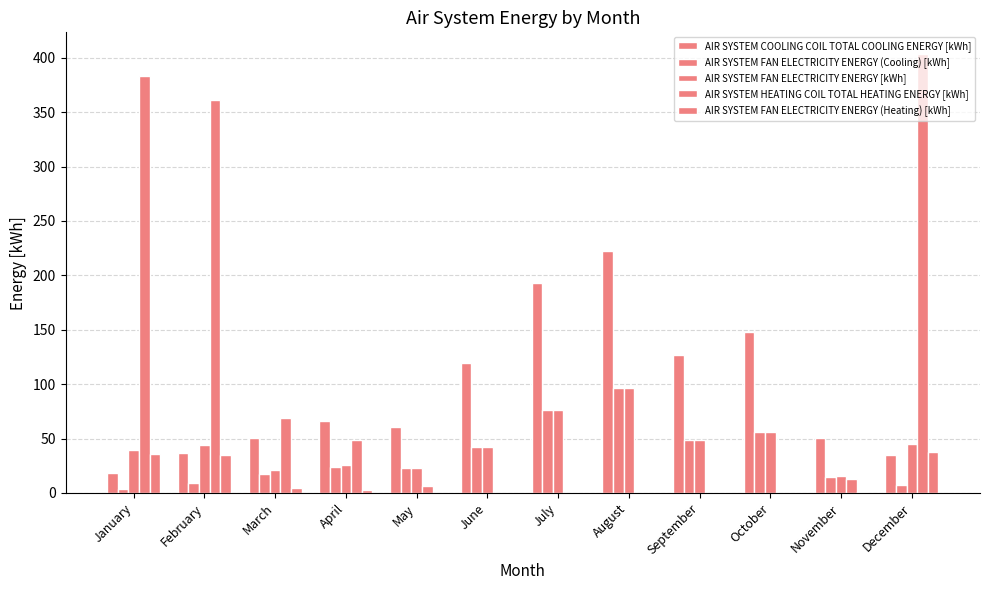

Between January and December, which is larger?

December